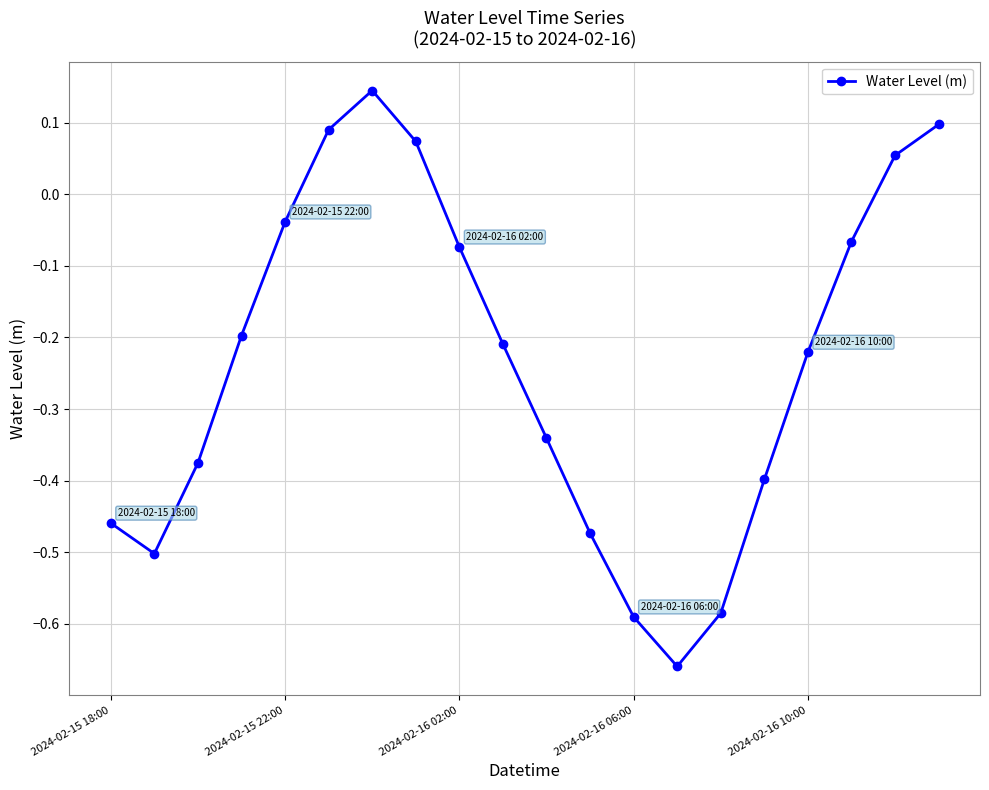

True or false: the data has more than 2 interior local peaks.

False